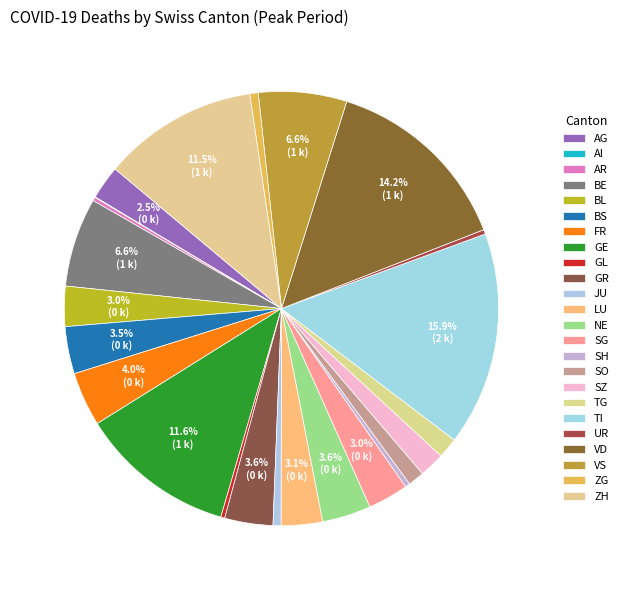

Does any single category account for the majority?

No